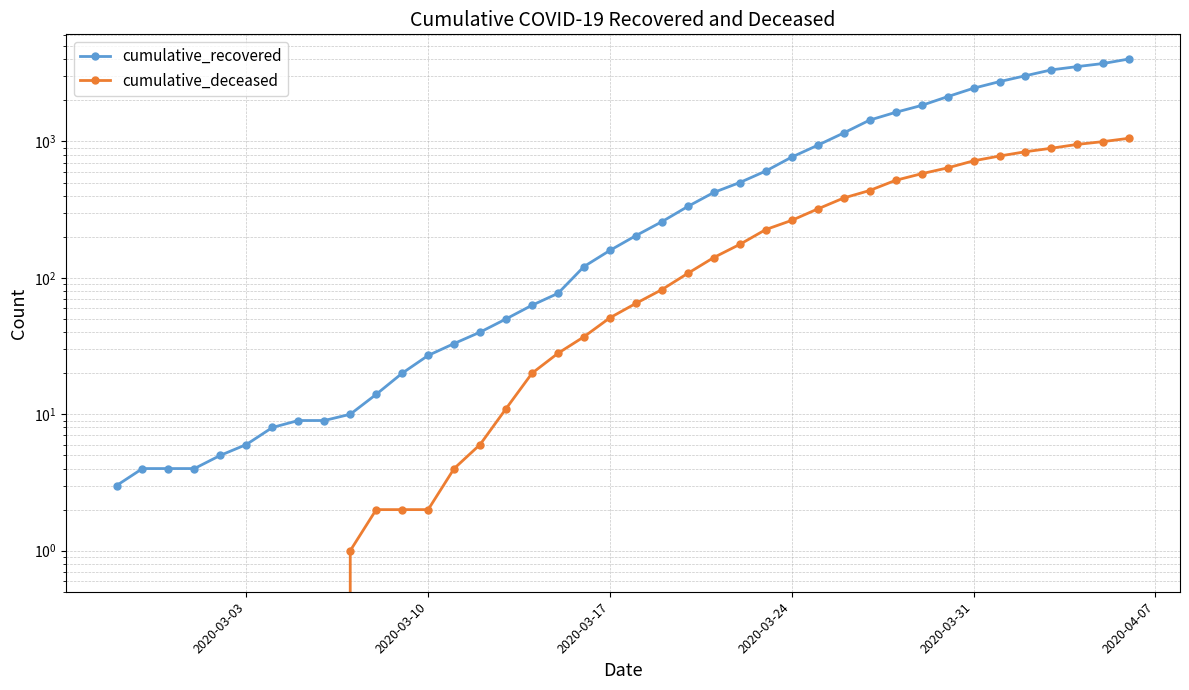

Which series has the largest range (max minus min)?

cumulative_recovered